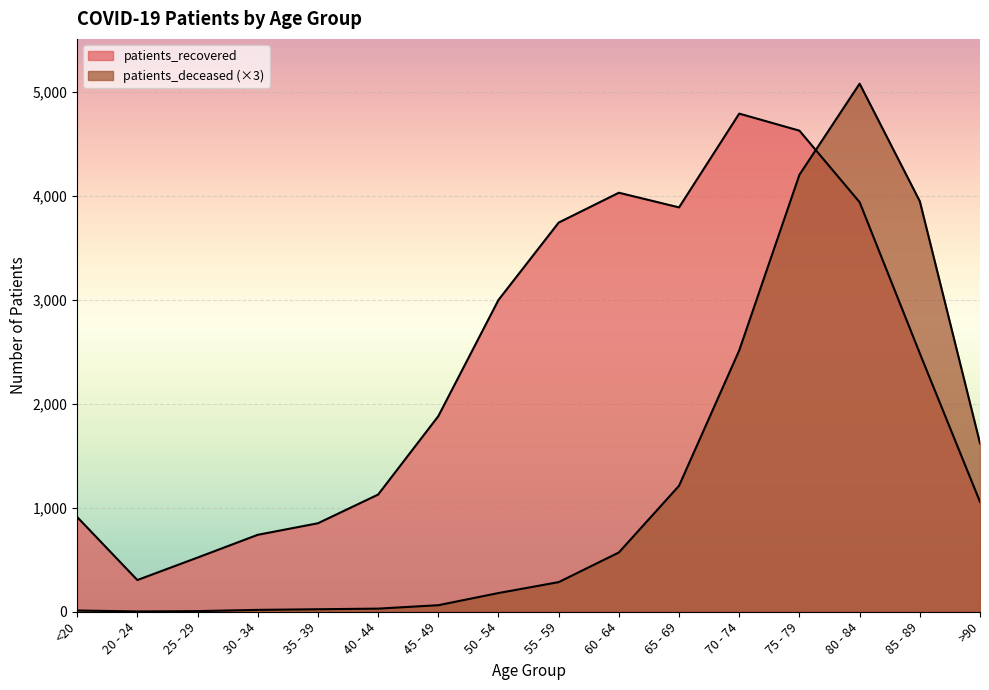

How many intersections are there between patients_deceased and patients_recovered?

1